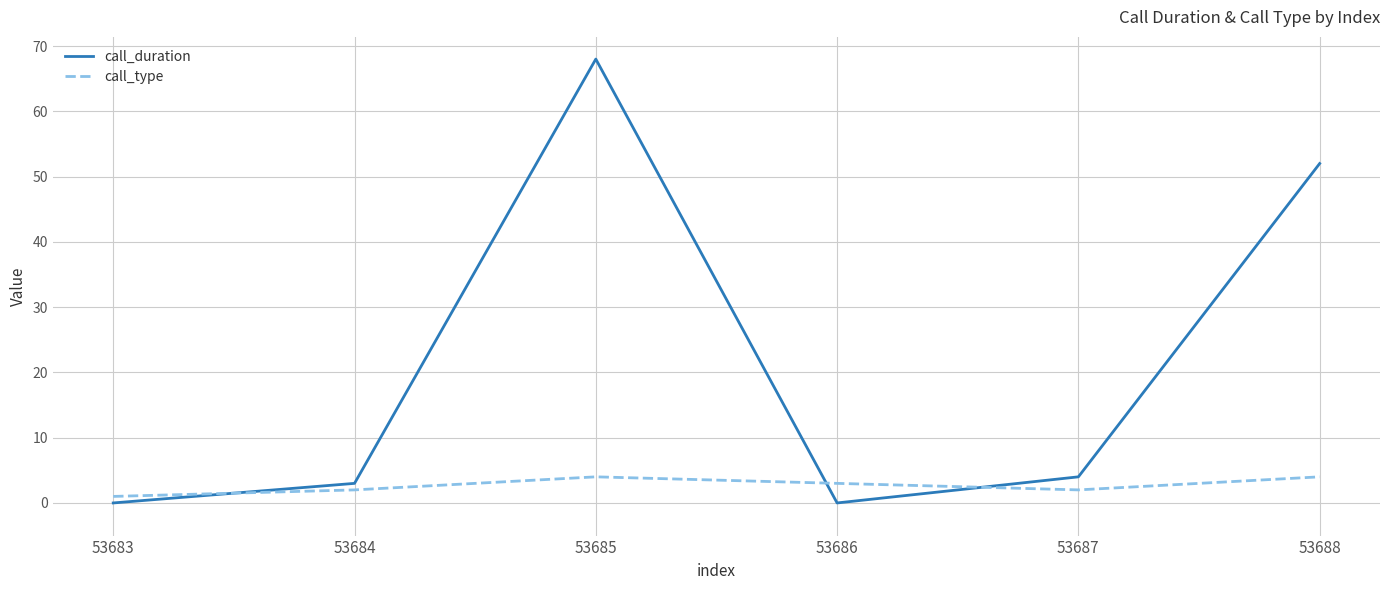

At which label does call_duration first exceed 4?

53685